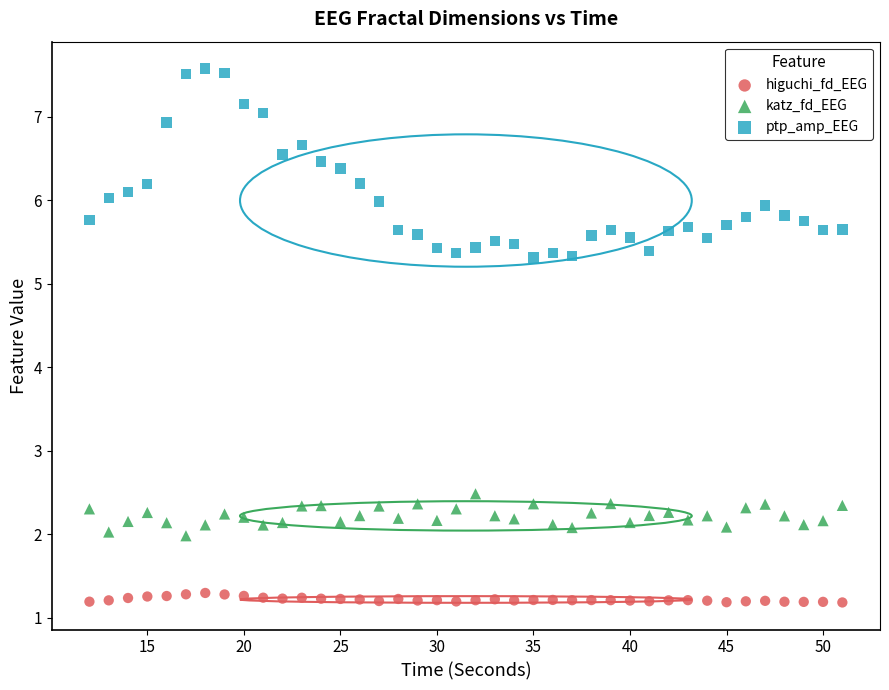

Across all data points, what is the range of Y values (max minus min)?

6.4